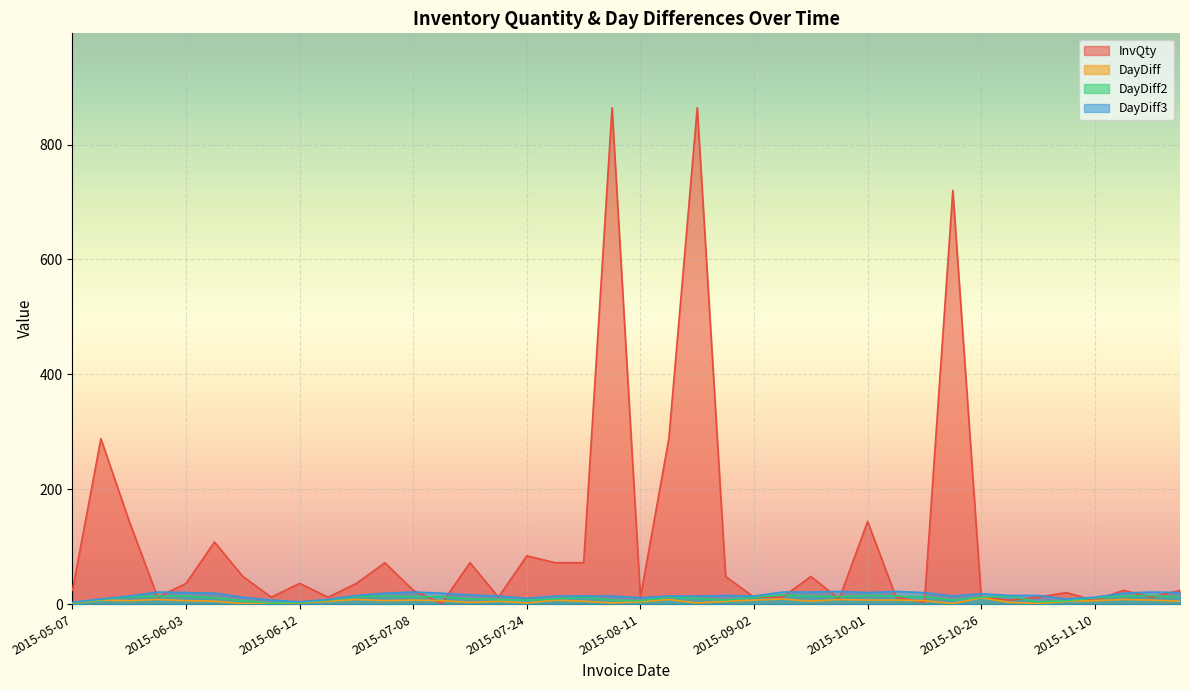

Reading left to right, extract all data points from this chart.

InvQty: 24	288	144	12	36	108	48	12	36	12	36	72	24	1	72	12	84	72	72	864	12	288	864	48	12	12	48	9	144	12	3	720	12	7	12	20	6	24	12	24
DayDiff: 1	7	6	8	6	5	1	1	2	5	8	6	7	6	3	5	2	7	5	2	4	8	2	5	7	9	5	8	7	7	6	1	11	3	1	5	6	8	7	5
DayDiff2: 2	8	13	14	14	11	6	2	3	7	13	14	13	13	9	8	7	9	12	7	6	12	10	7	12	16	14	13	15	14	13	7	12	14	4	6	11	14	15	12
DayDiff3: 3	9	14	21	20	19	12	7	4	8	15	19	21	19	16	14	10	14	14	14	11	14	14	15	14	21	21	22	20	22	20	14	18	15	15	9	12	19	21	20